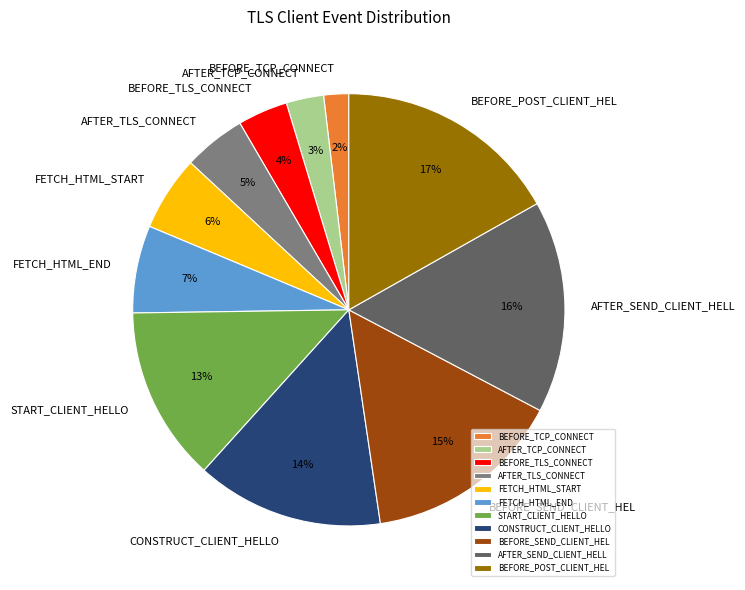

Count the number of slices in the pie.

11